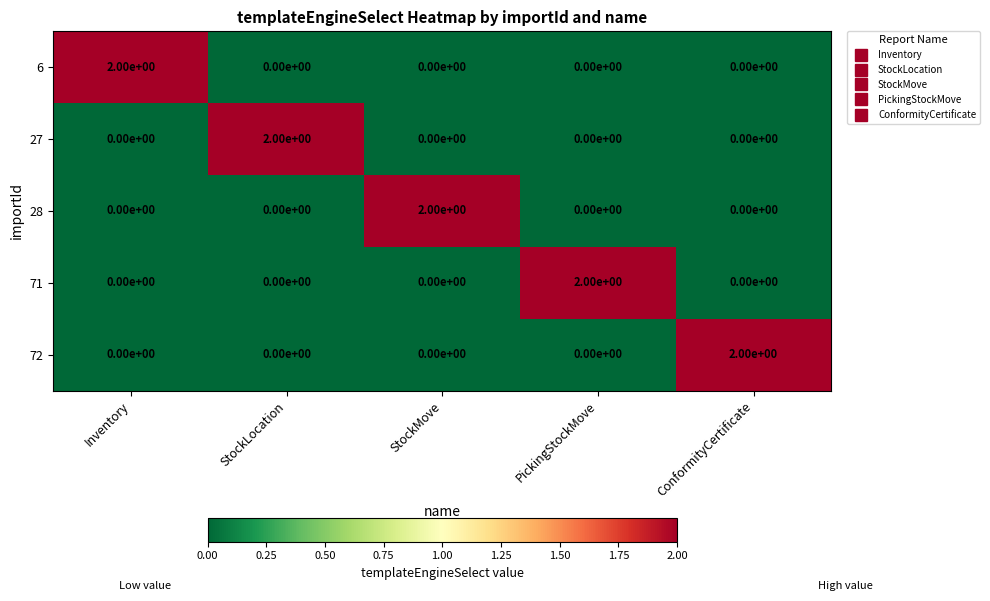

Reading left to right, transcribe all the data shown in this chart.

6: Inventory=2	StockLocation=0	StockMove=0	PickingStockMove=0	ConformityCertificate=0
27: Inventory=0	StockLocation=2	StockMove=0	PickingStockMove=0	ConformityCertificate=0
28: Inventory=0	StockLocation=0	StockMove=2	PickingStockMove=0	ConformityCertificate=0
71: Inventory=0	StockLocation=0	StockMove=0	PickingStockMove=2	ConformityCertificate=0
72: Inventory=0	StockLocation=0	StockMove=0	PickingStockMove=0	ConformityCertificate=2